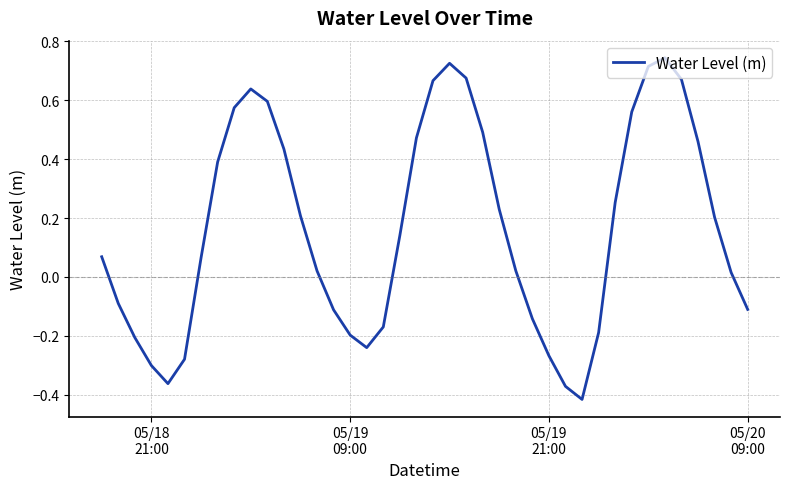

What is the difference between the maximum and minimum values?

1.2